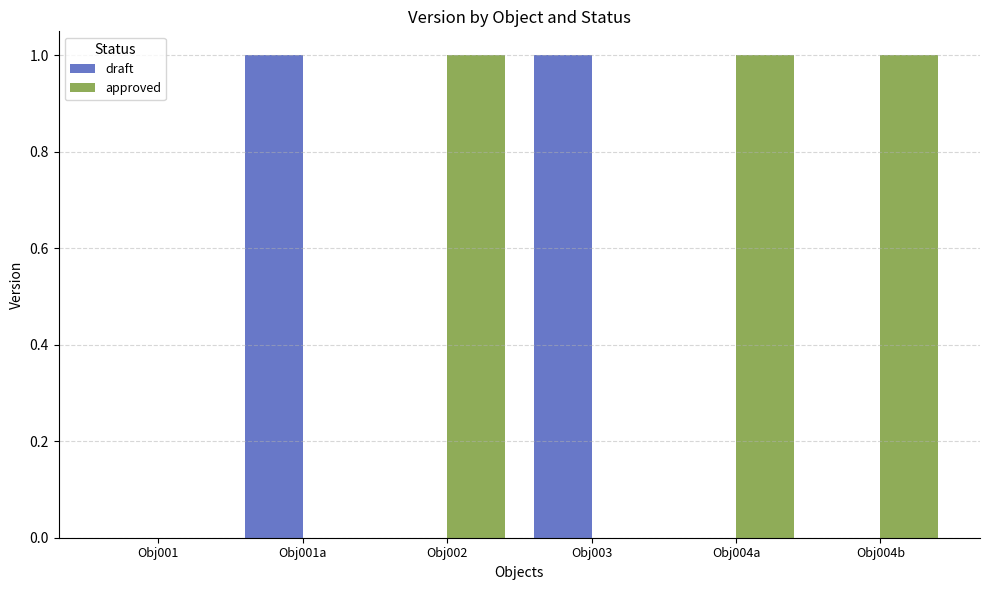

What is the sum of all approved values?

3